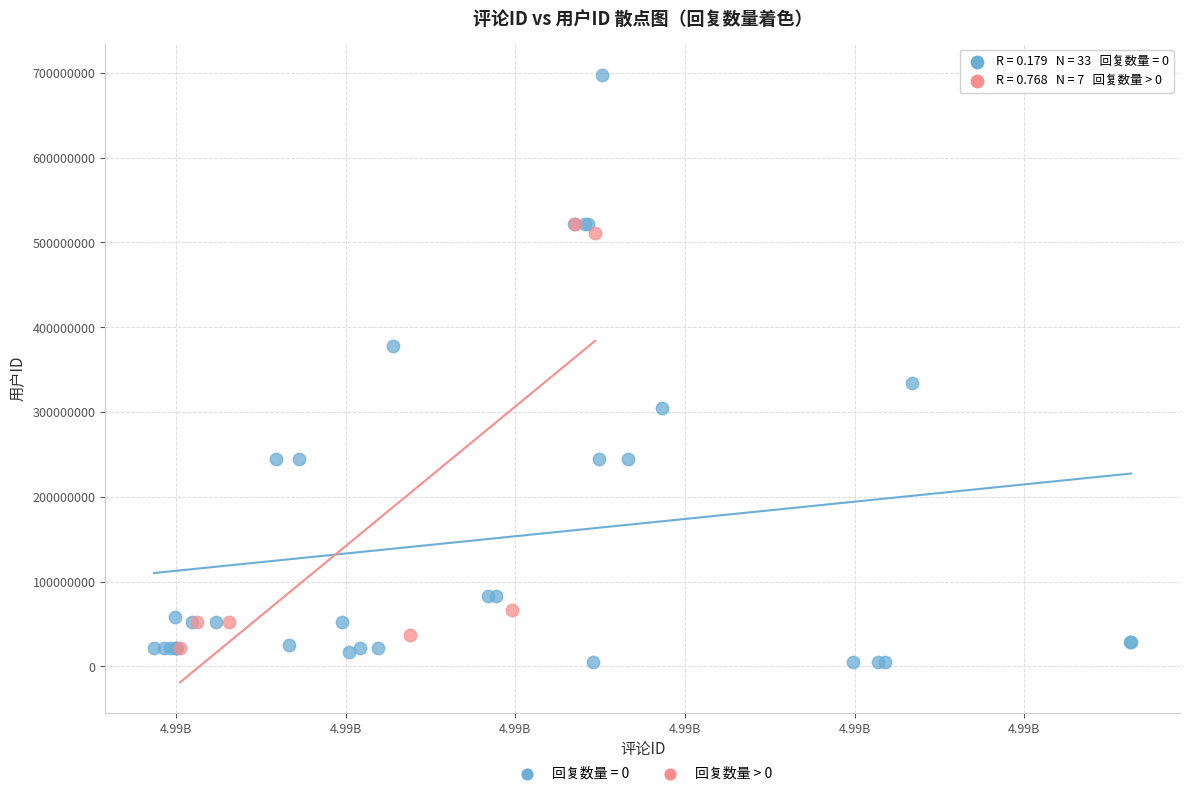

Which series has the largest Y range (max minus min)?

回复数量 = 0